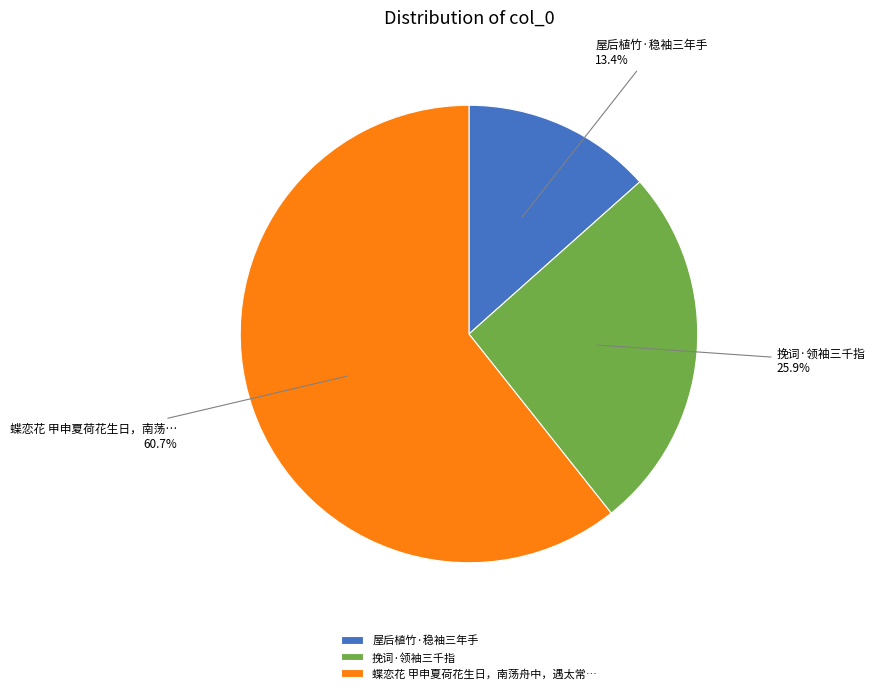

Rank the categories by value from highest to lowest.

蝶恋花 甲申夏荷花生日，南荡舟中，遇太常…, 挽词·领袖三千指, 屋后植竹·稳袖三年手